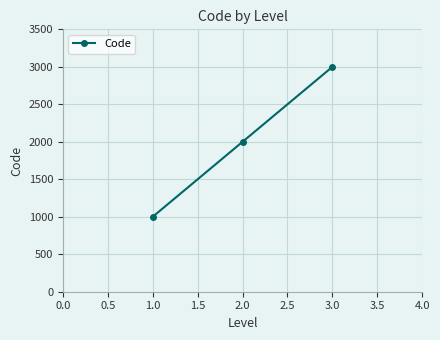

Does the chart display data point markers on the line(s)?

Yes